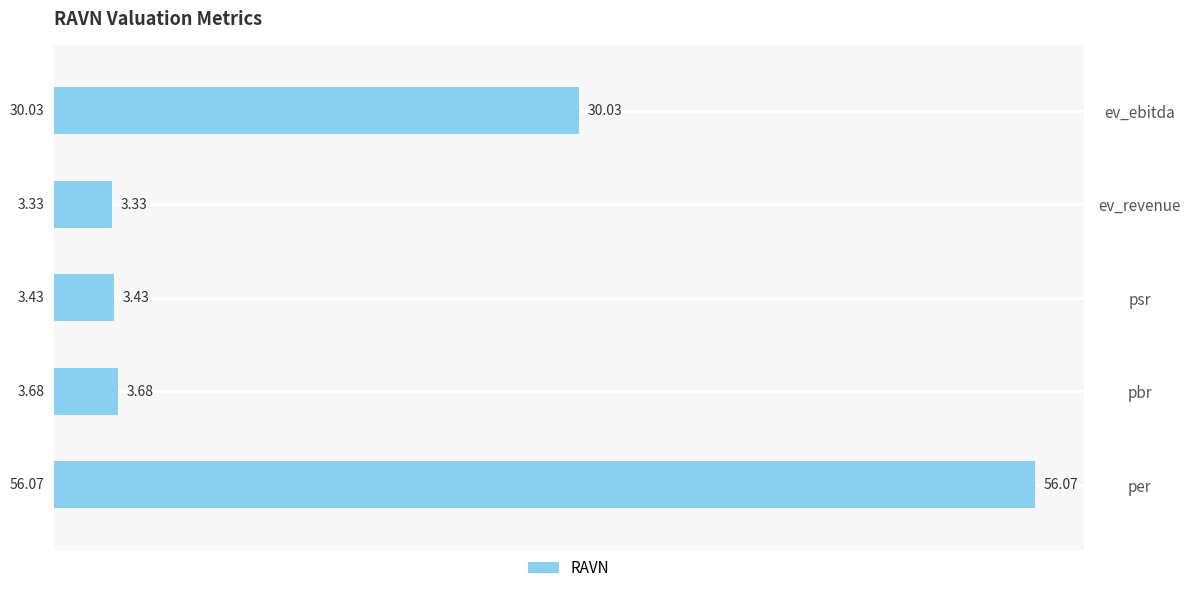

Where is the data nearest to the value 29?

ev_ebitda